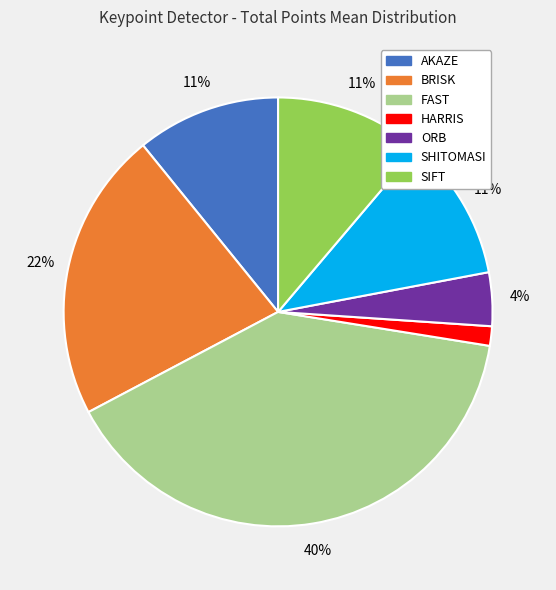

Does any single category account for the majority?

No